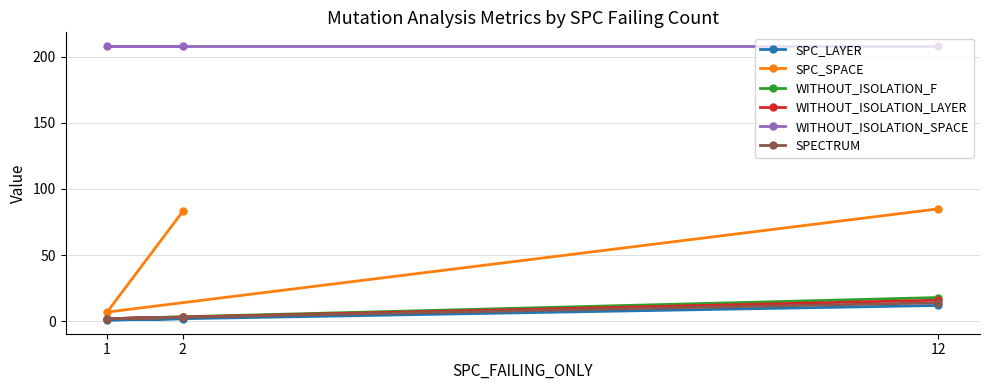

At which category does the chart reach its peak across all series?

2